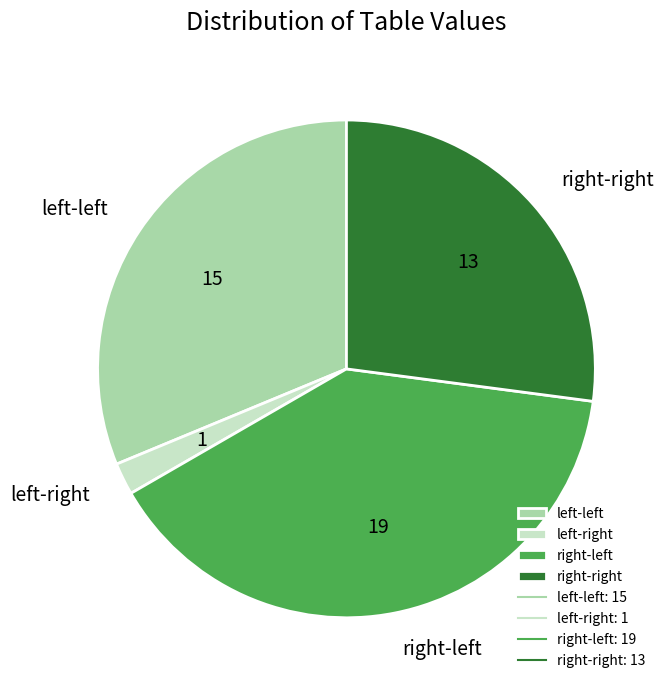

Is there any slice that represents more than half of the pie?

No